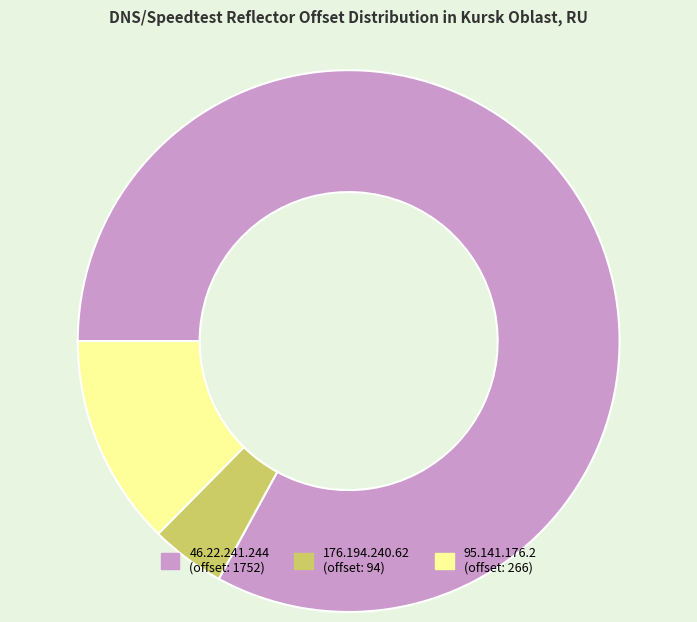

How many segments does this pie chart have?

3